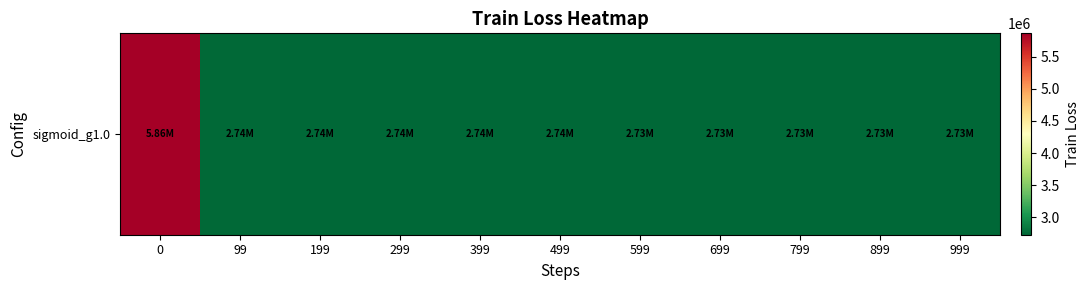

Between 999 and 499, which is larger?

499